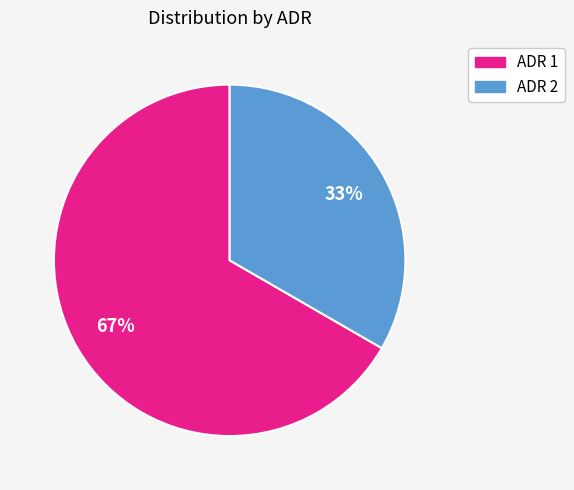

Rank the categories by value from highest to lowest.

ADR 1, ADR 2